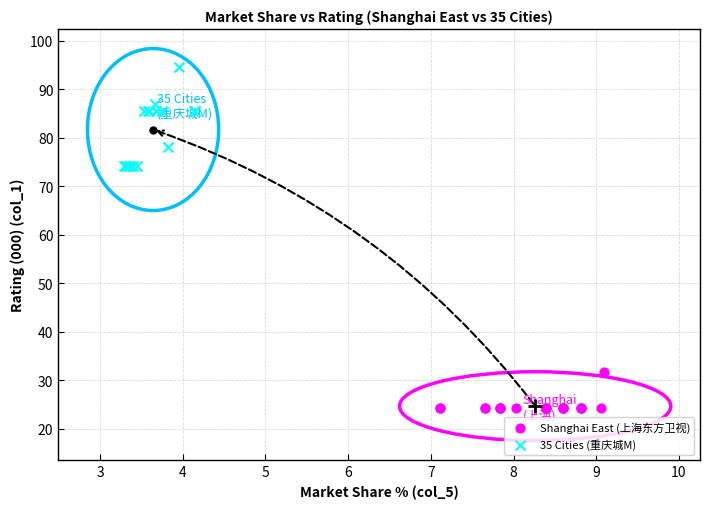

Which series has the widest spread of Y values?

35 Cities (重庆城M)